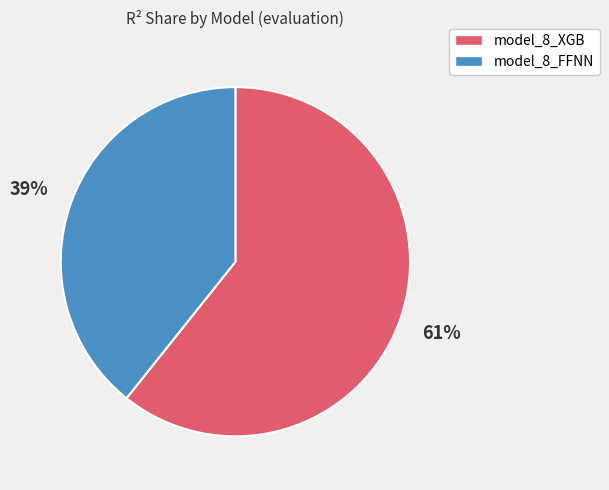

How many slices are in this pie chart?

2